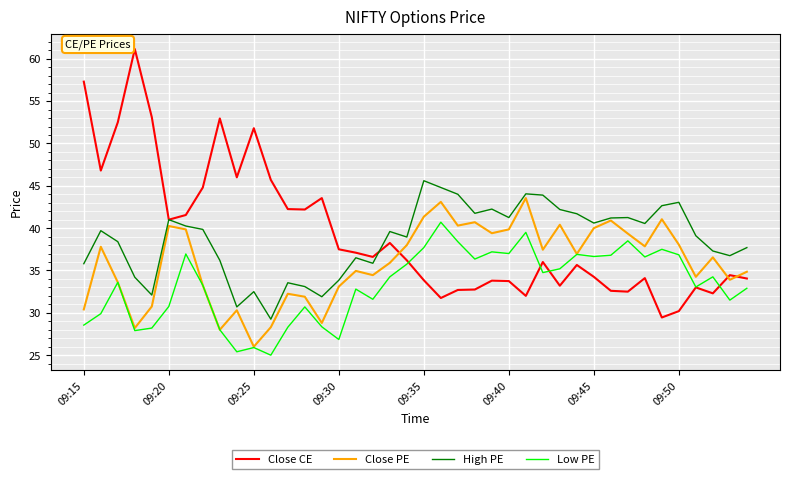

List the series in order of their peak value, lowest first.

Low PE, Close PE, High PE, Close CE